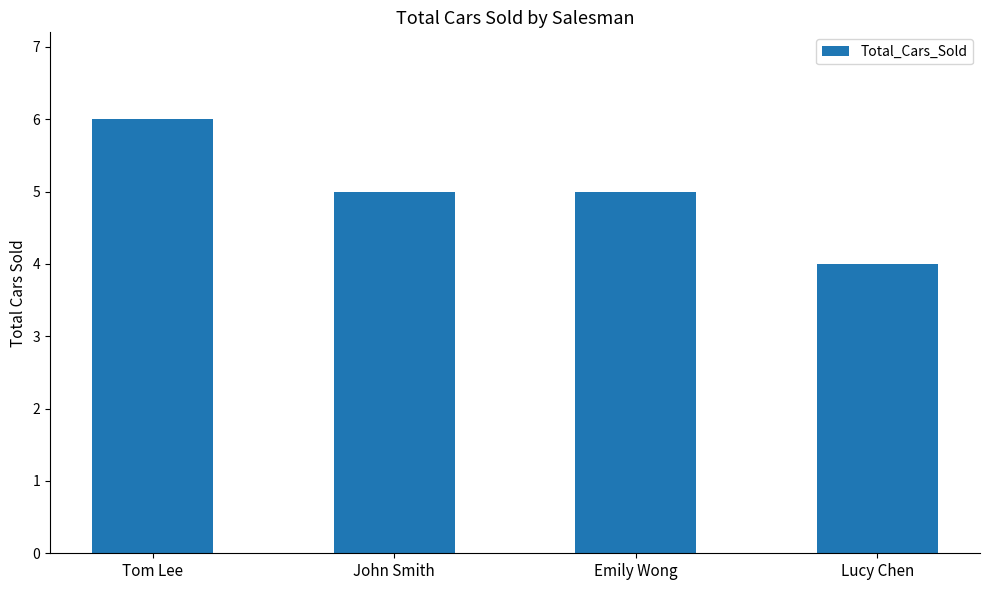

What is the label of the 3rd bar from the left?

Emily Wong